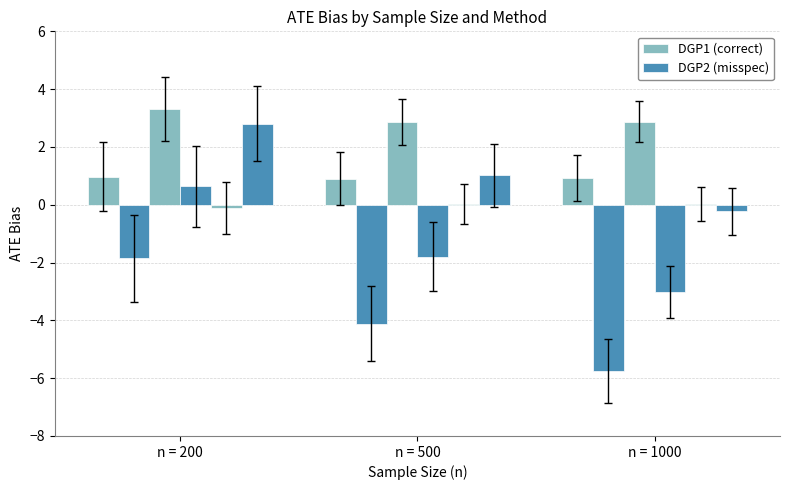

Reading left to right, extract all data points from this chart.

DGP1 (correct): n = 200=1.0	n = 500=0.9	n = 1000=0.9
DGP2 (misspec): n = 200=-1.9	n = 500=-4.1	n = 1000=-5.8